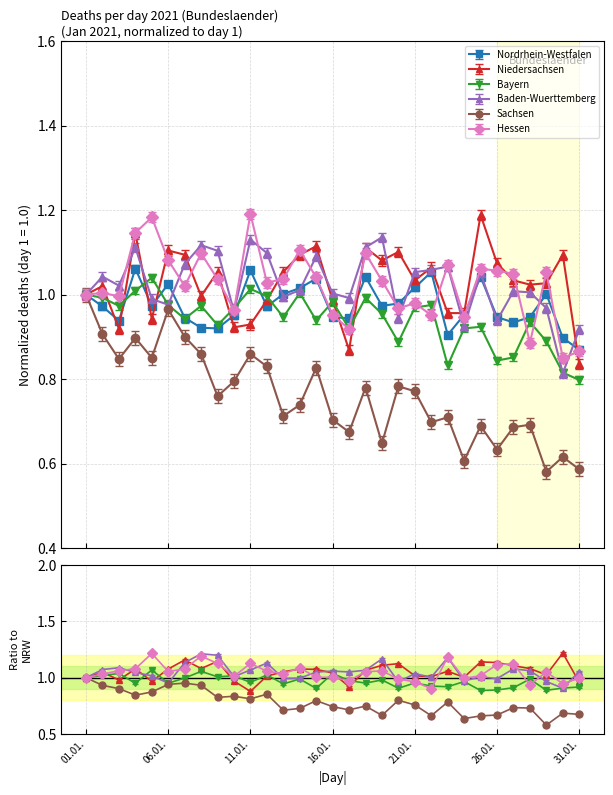

What is the average value of the Hessen series?

1.0